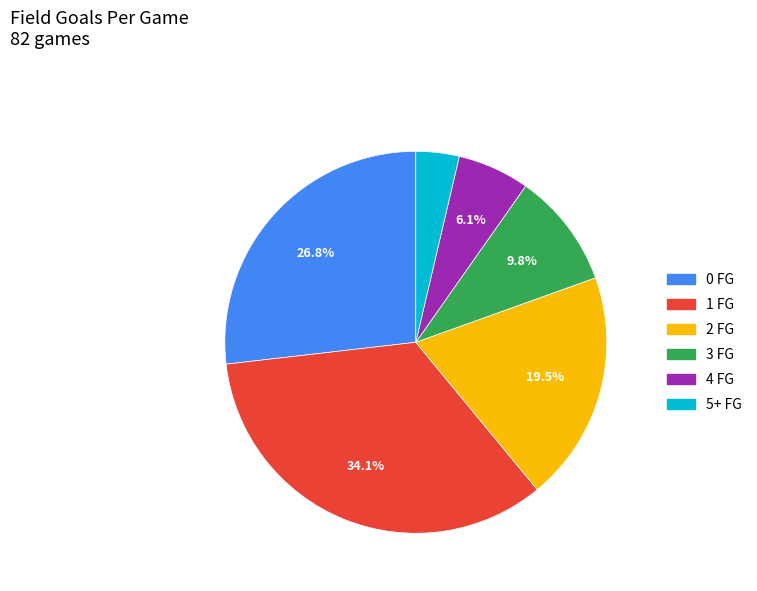

To the nearest percent, what is the difference between the 1 FG and 4 FG slice percentages?

28%